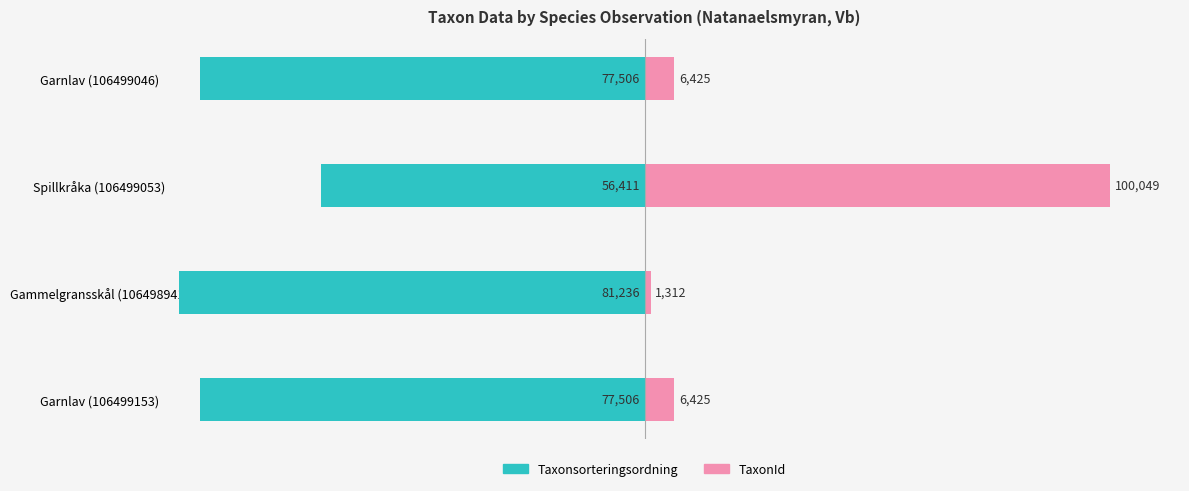

The value of TaxonId at Garnlav (106499046) is 6.4. True or false?

True